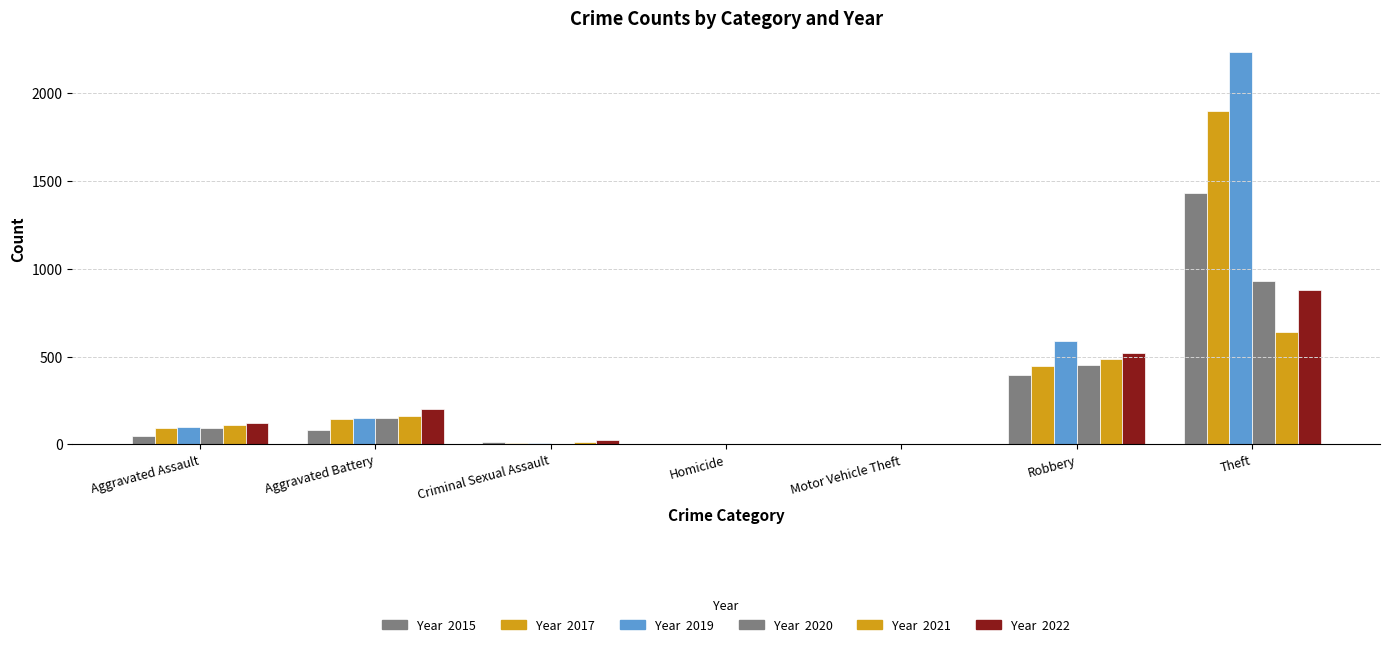

Count the number of data series in this chart.

6